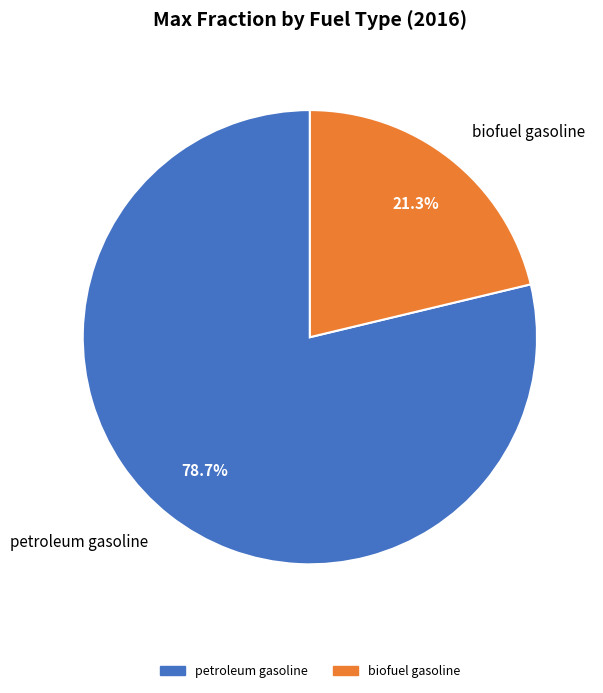

Which category has the biggest portion of the pie?

petroleum gasoline